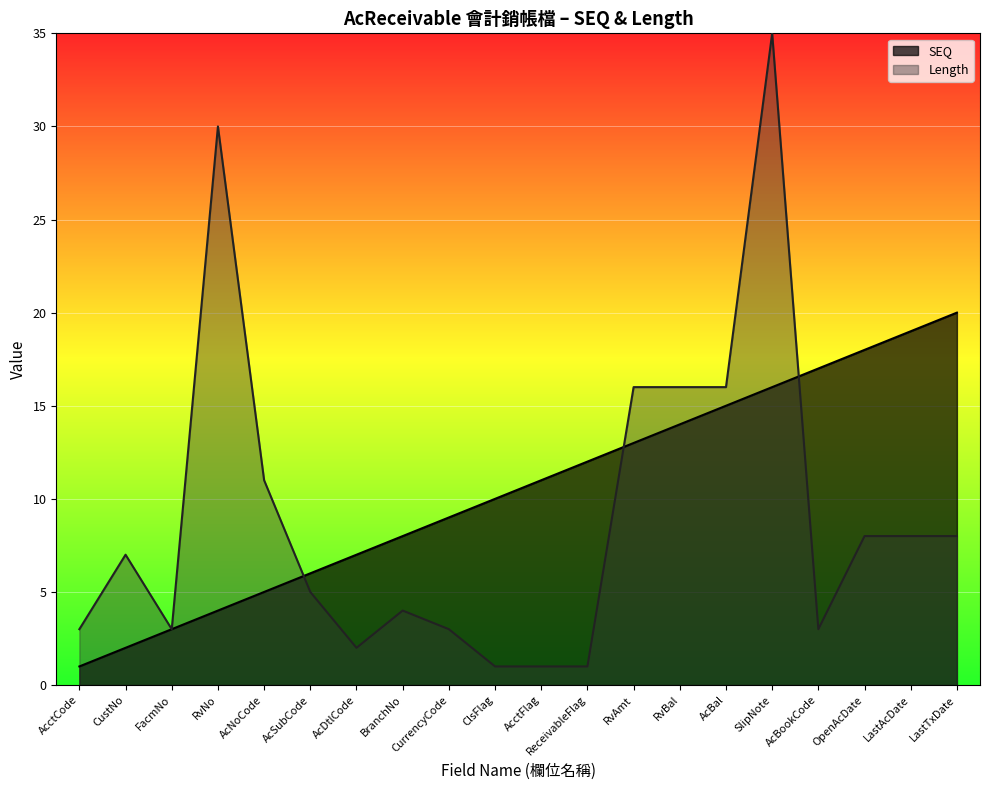

Which series has the largest total across all categories?

SEQ